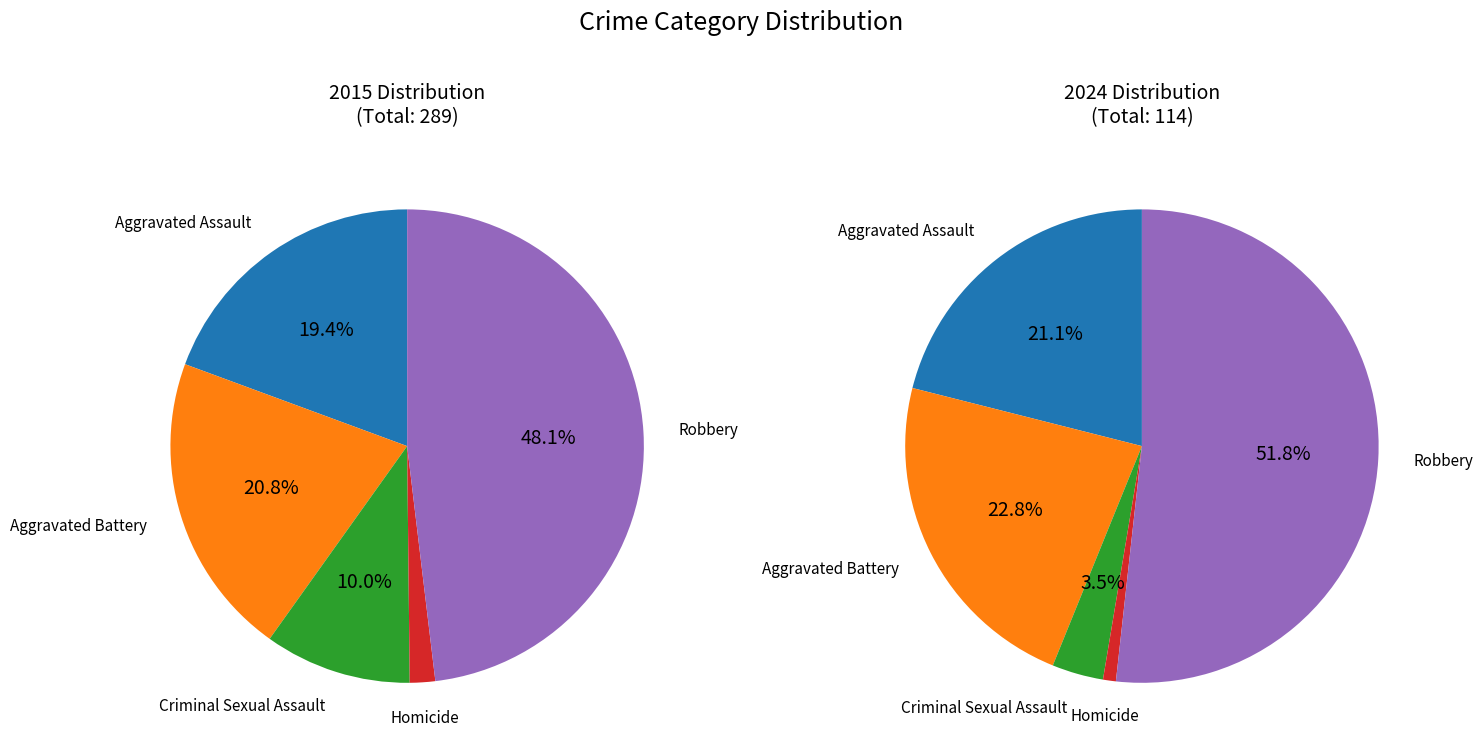

Does 4 account for over 50% of the chart?

No